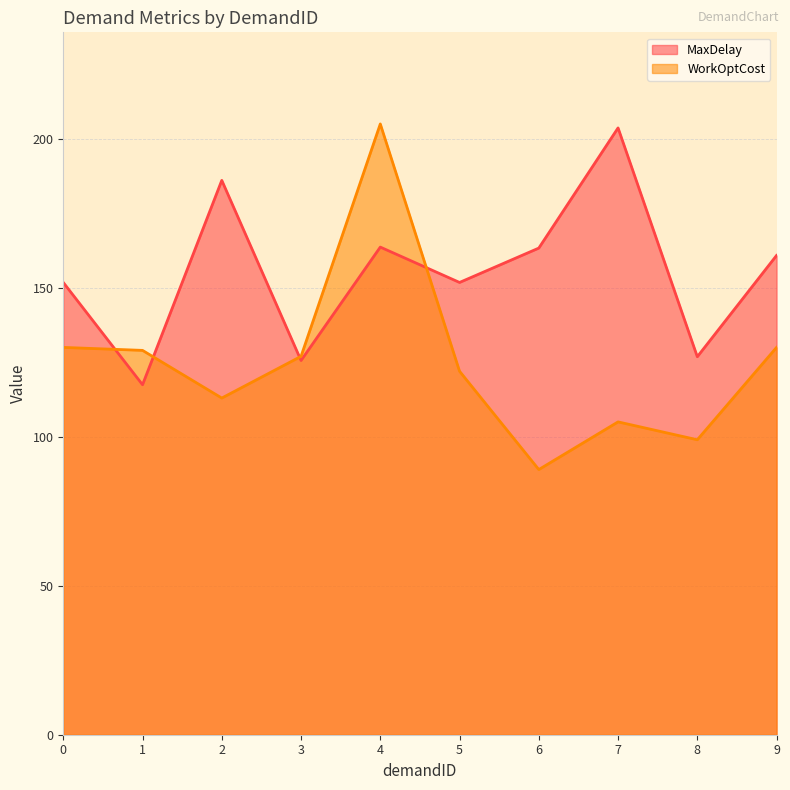

List the series in order of their overall mean, highest first.

MaxDelay, WorkOptCost